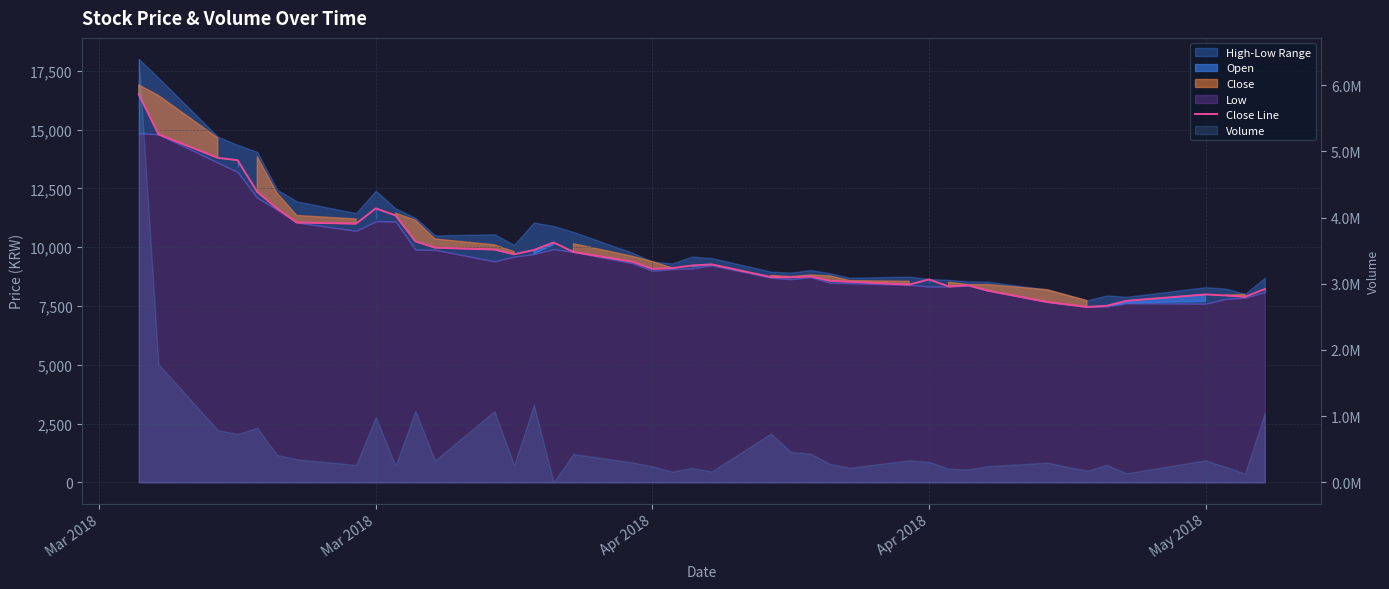

What is the greatest value displayed?

16500